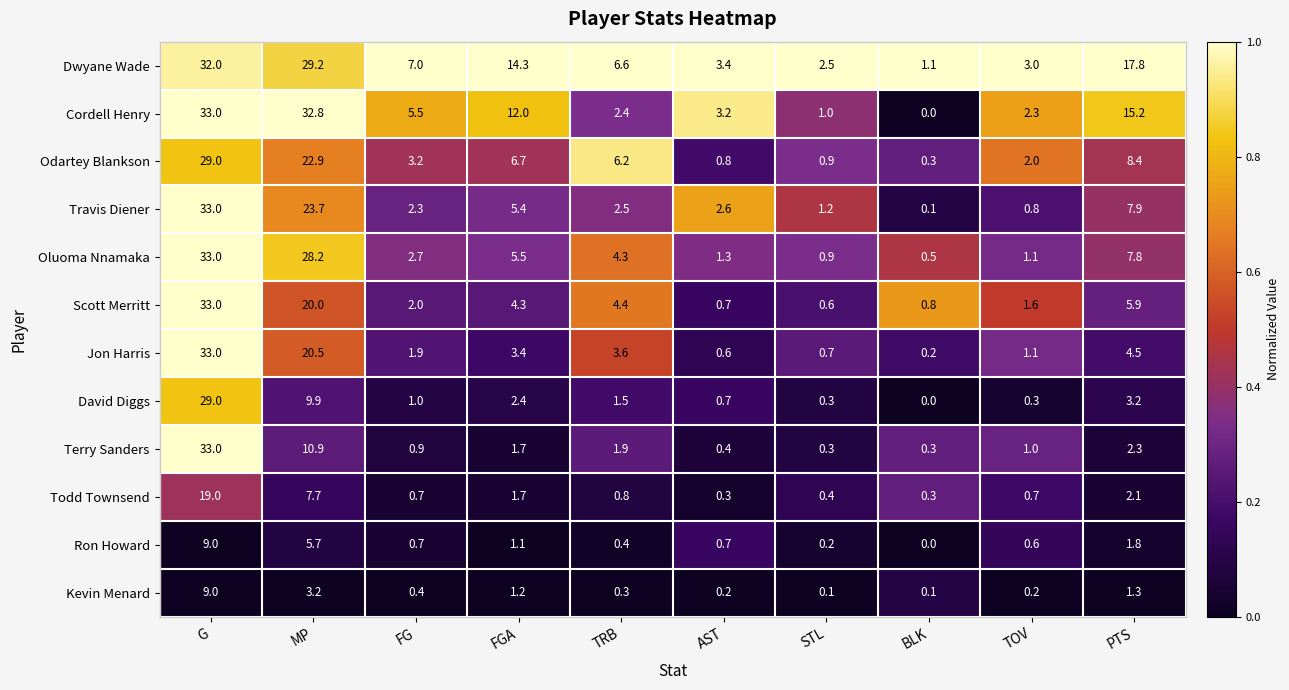

What is the difference between the highest and lowest values at FG?

6.6